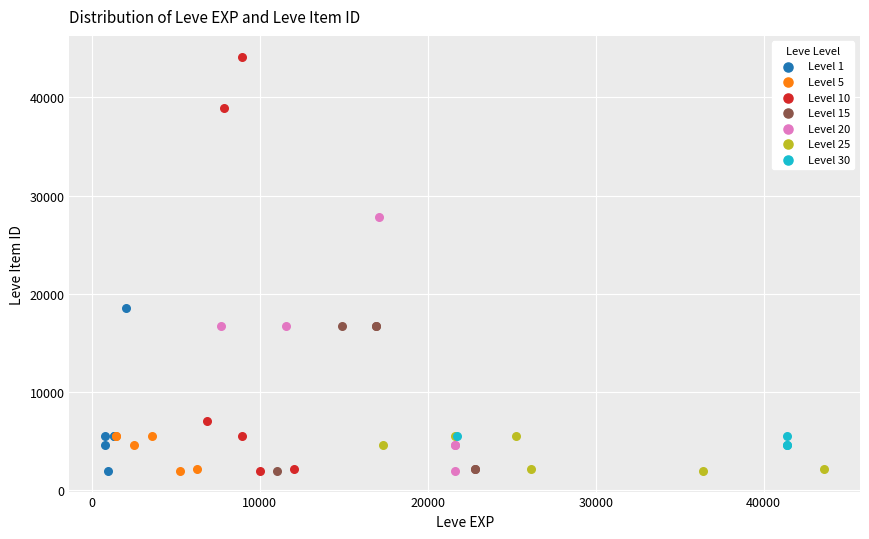

Which series has the largest Y range (max minus min)?

Level 10